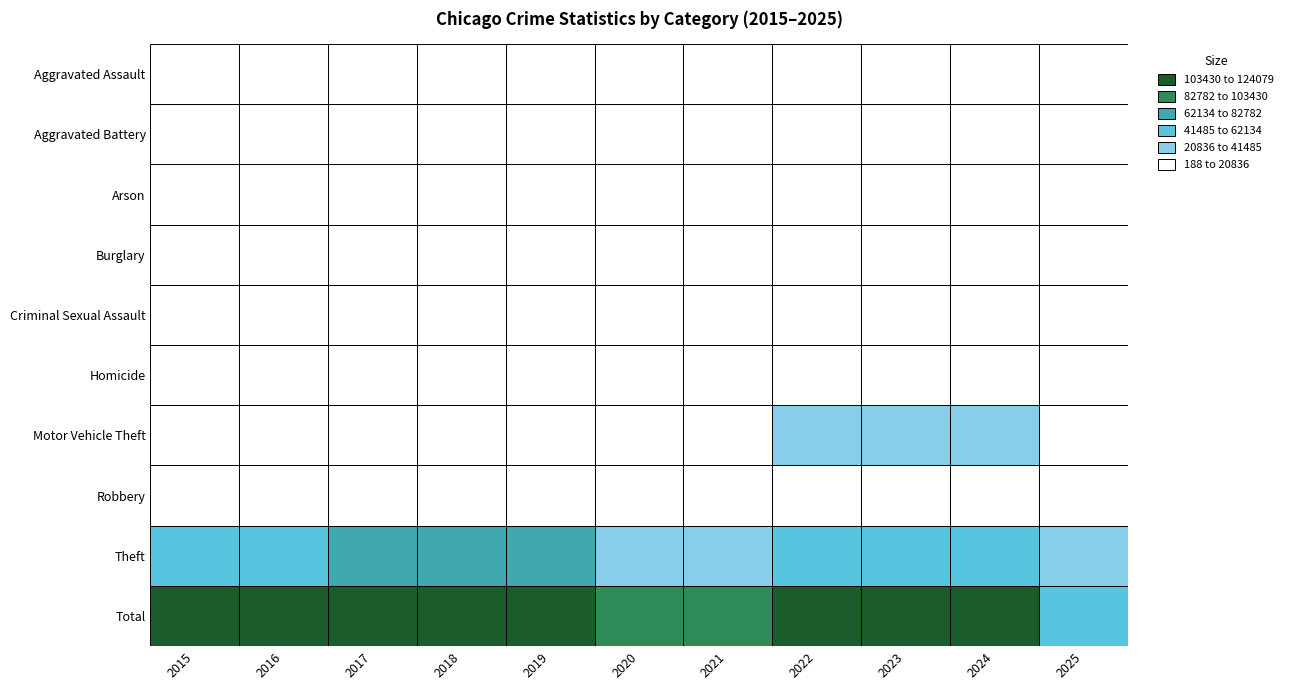

What is the difference between the maximum and minimum values in the Criminal Sexual Assault series?

1210